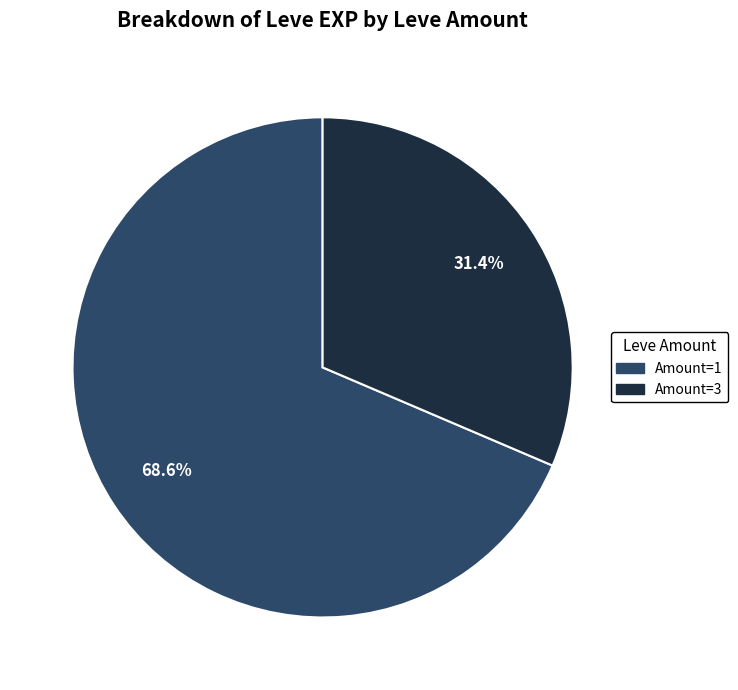

How many slices are in this pie chart?

2